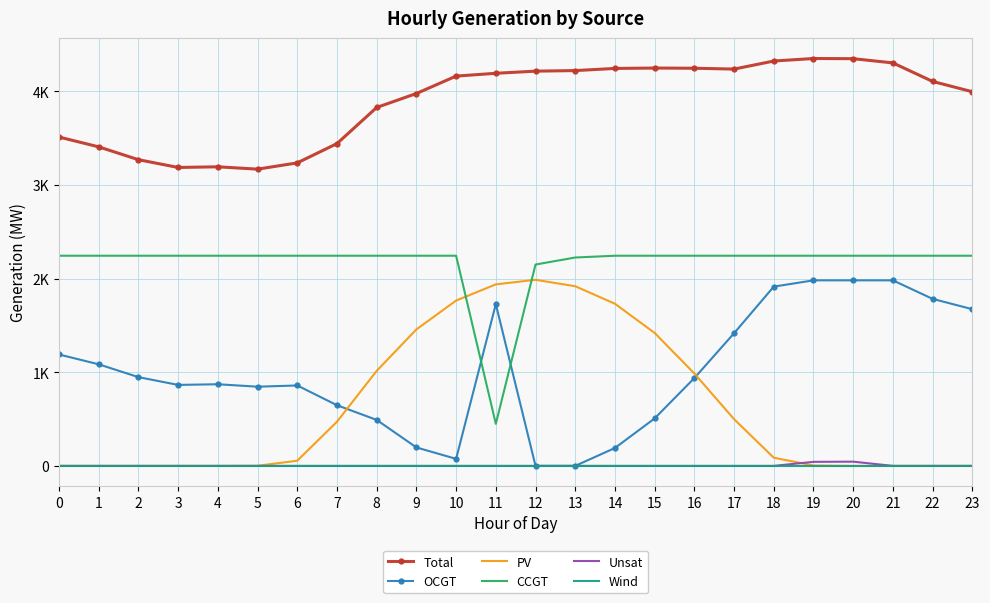

True or false: CCGT has more than 1 points higher than both neighbors.

False